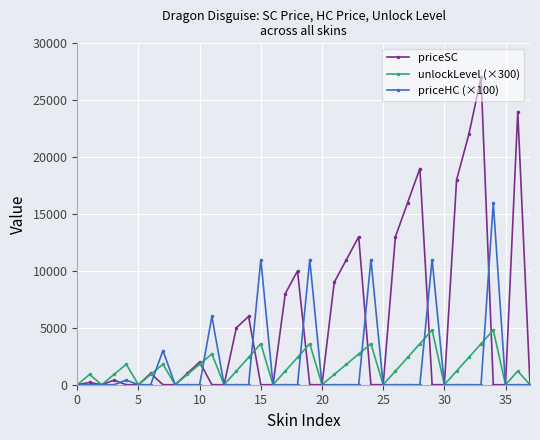

Is this an area chart (filled region under the line)?

No